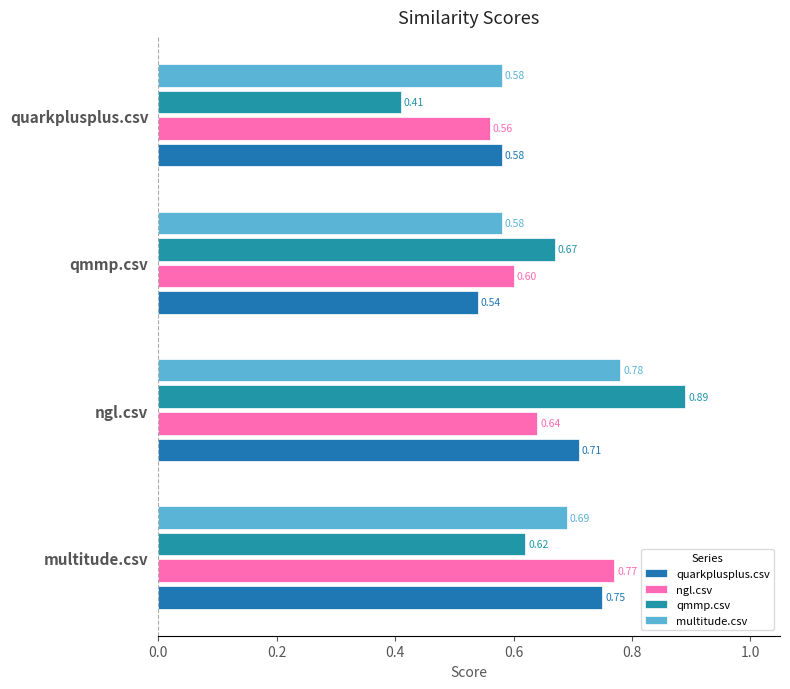

What is the minimum value shown in the chart?

0.4